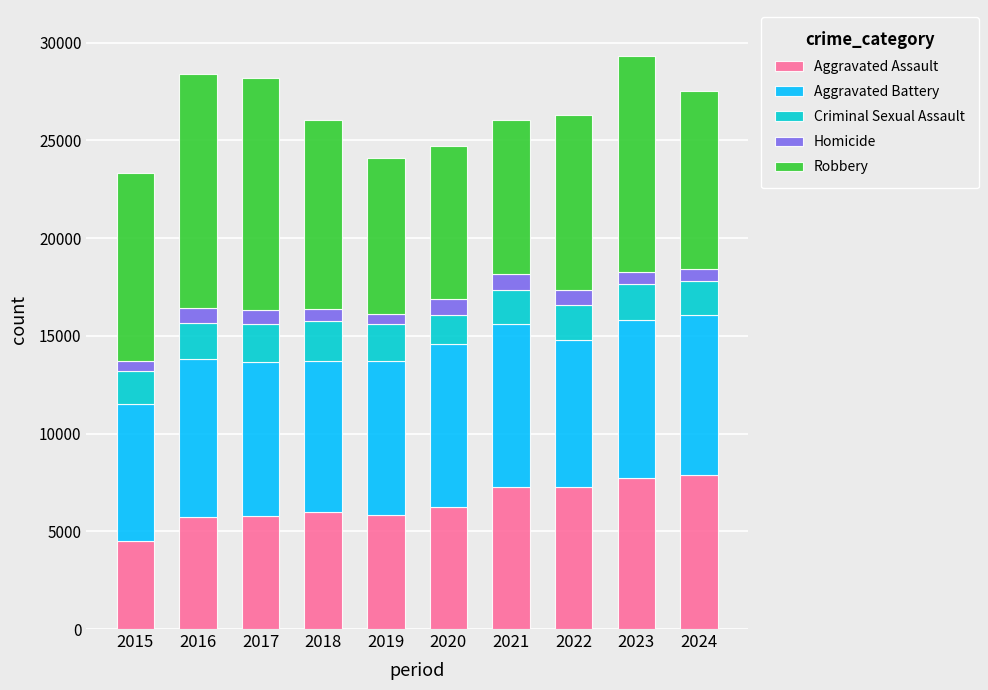

True or false: Aggravated Assault has a value of 7242 at 2021.

True